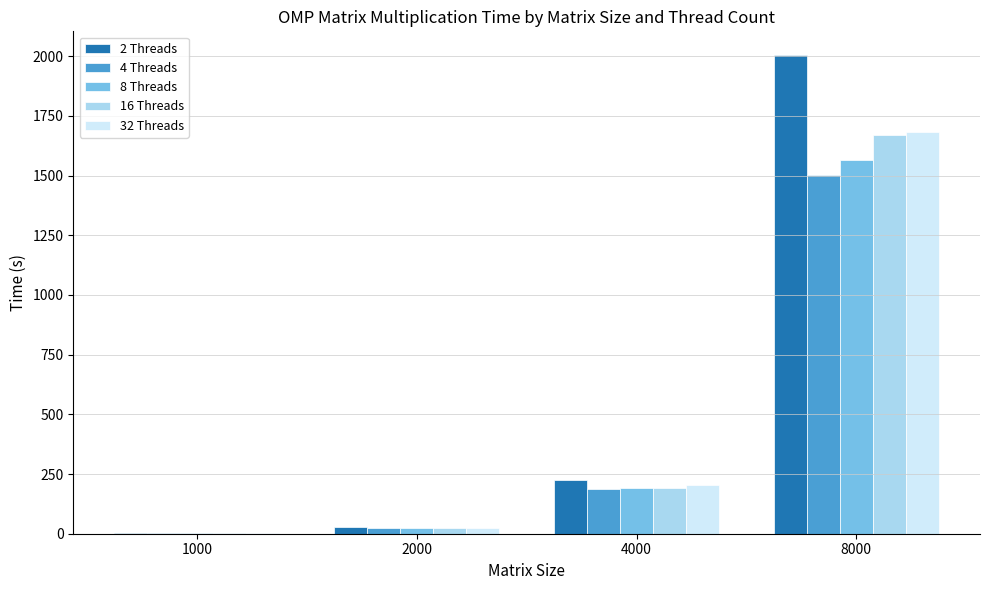

Where does the 4 Threads series first go above 187?

4000